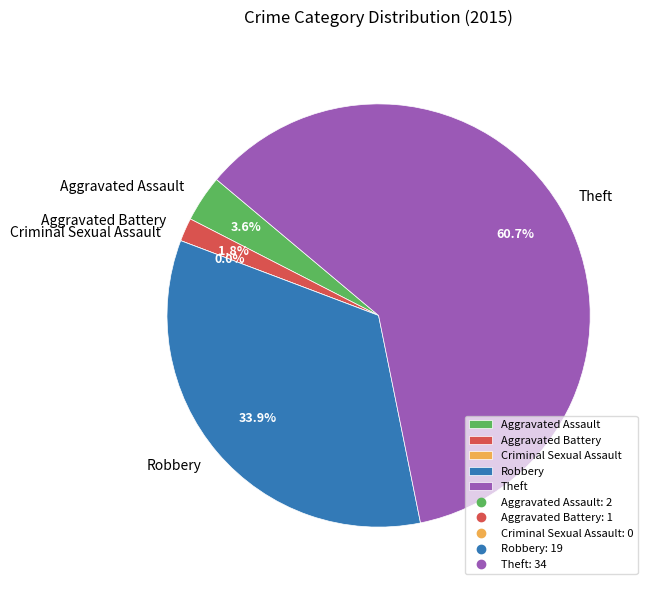

What percentage is NOT represented by Aggravated Battery?

98.2%